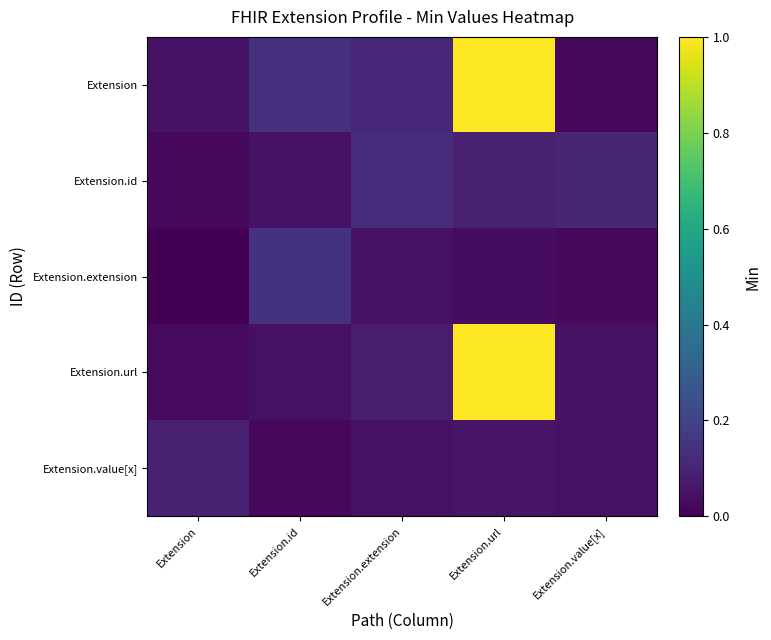

List the series in order of their peak value, highest first.

Extension, Extension.url, Extension.extension, Extension.id, Extension.value[x]